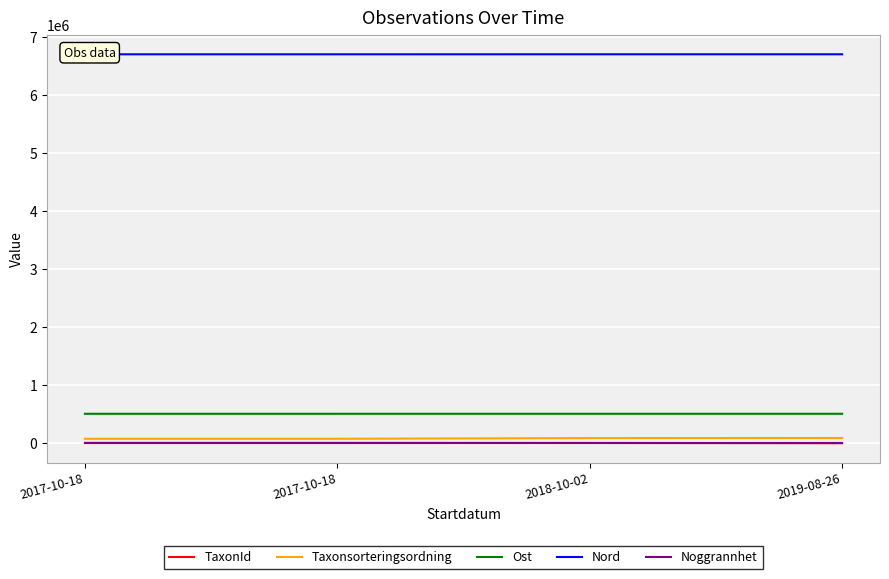

Reading left to right, transcribe all the data shown in this chart.

TaxonId: 6425.0	6425.0	5432.0	1968.0
Taxonsorteringsordning: 77506.0	77506.0	89410.0	90638.0
Ost: 508138.9	508148.2	508247.1	508239.2
Nord: 6701111.1	6701146.1	6701361.0	6701345.2
Noggrannhet: 5.0	5.0	5.0	5.0